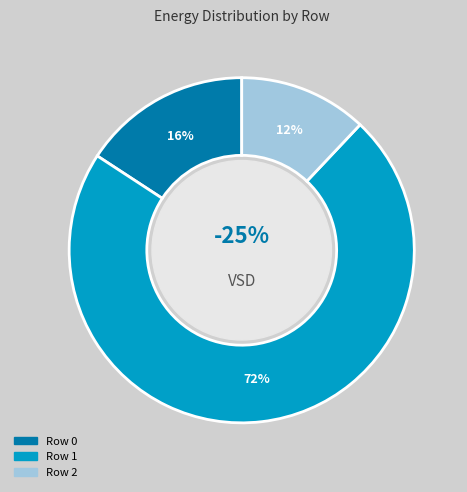

What is the largest slice in the pie chart?

Row 1